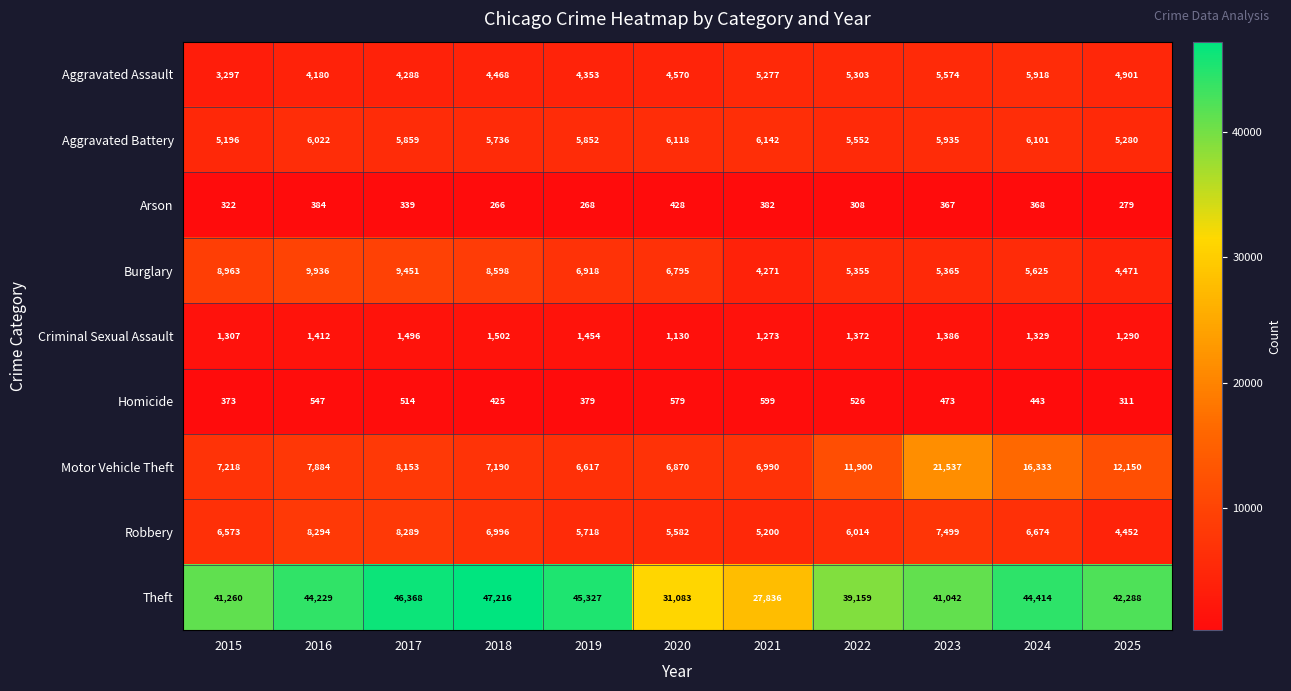

What is the difference between the highest and lowest values at 2021?

27454